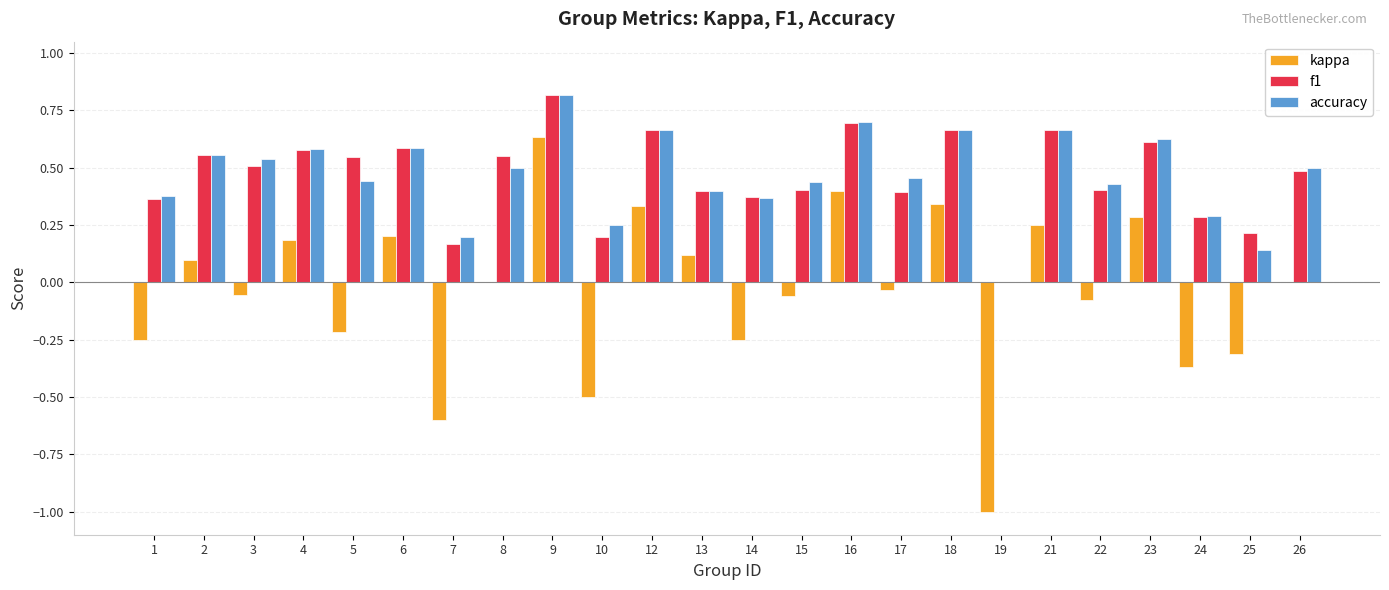

What is the sum of all f1 values?

11.1